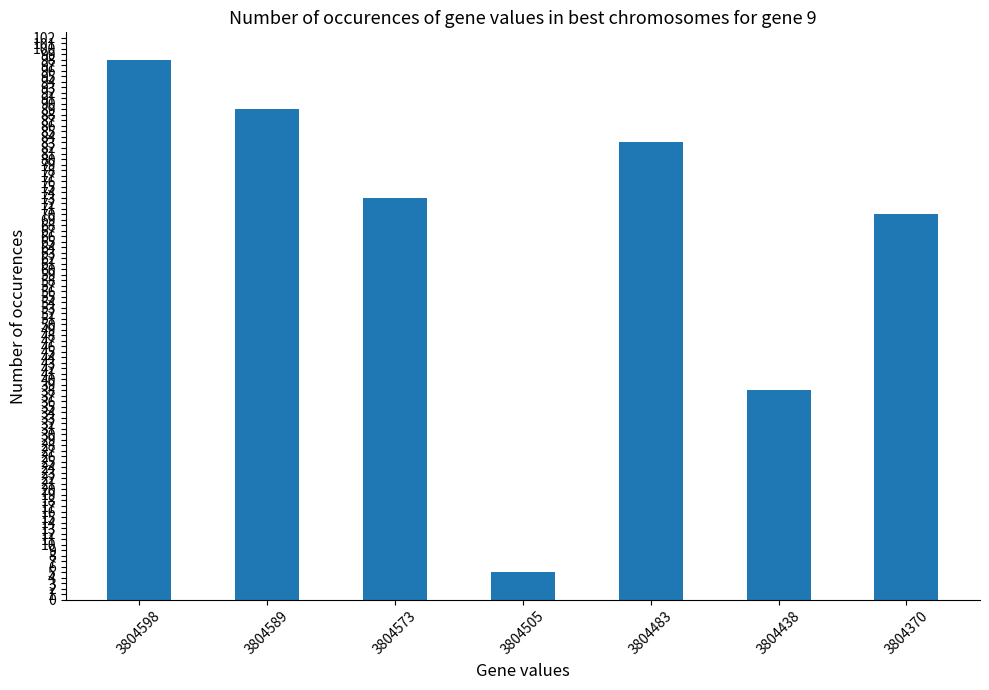

Approximately how many times larger is the value at 3804589 compared to 3804438?

2.3